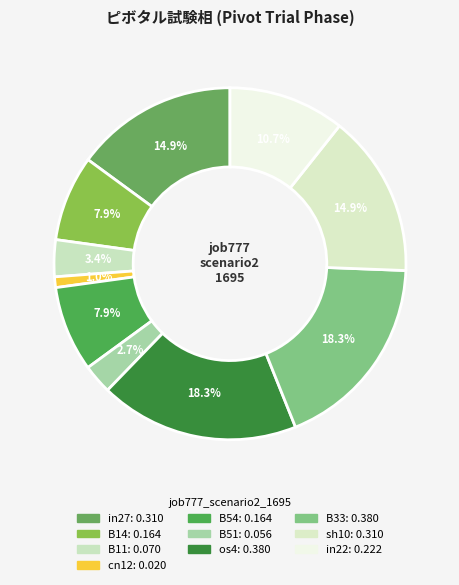

How many segments does this pie chart have?

10